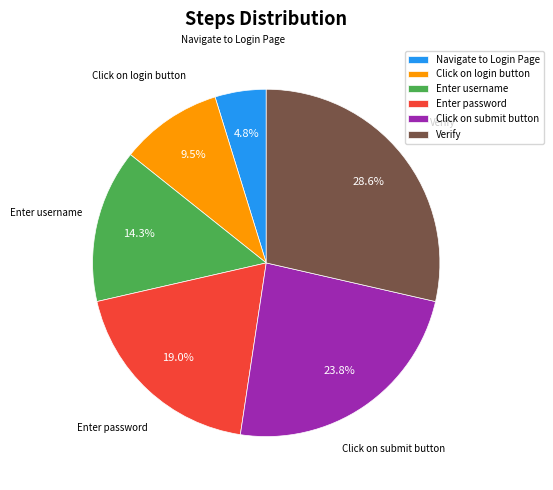

Does any single category account for the majority?

No